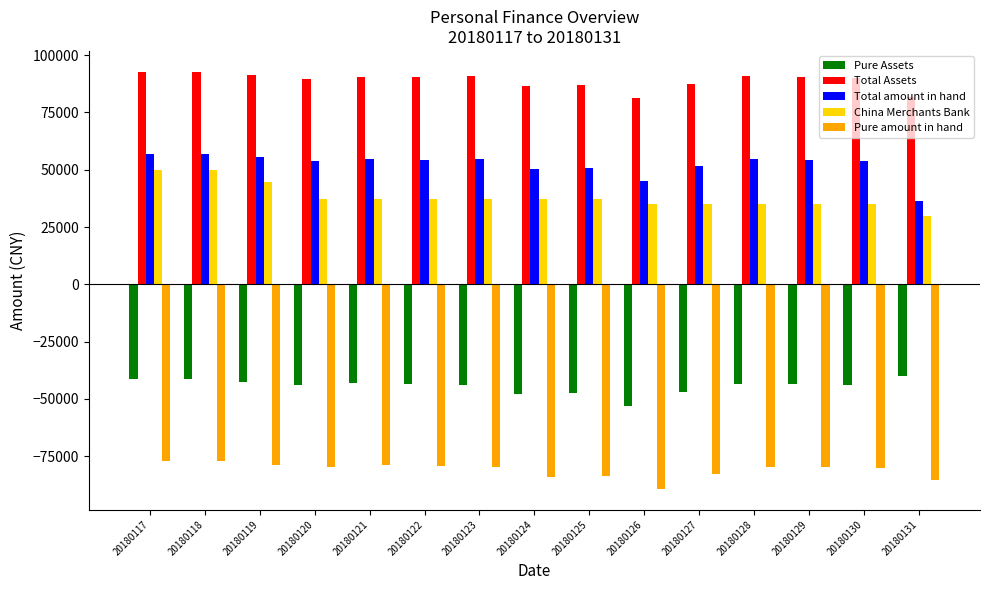

What are all the series names shown in the legend?

Pure Assets, Total Assets, Total amount in hand, China Merchants Bank, Pure amount in hand